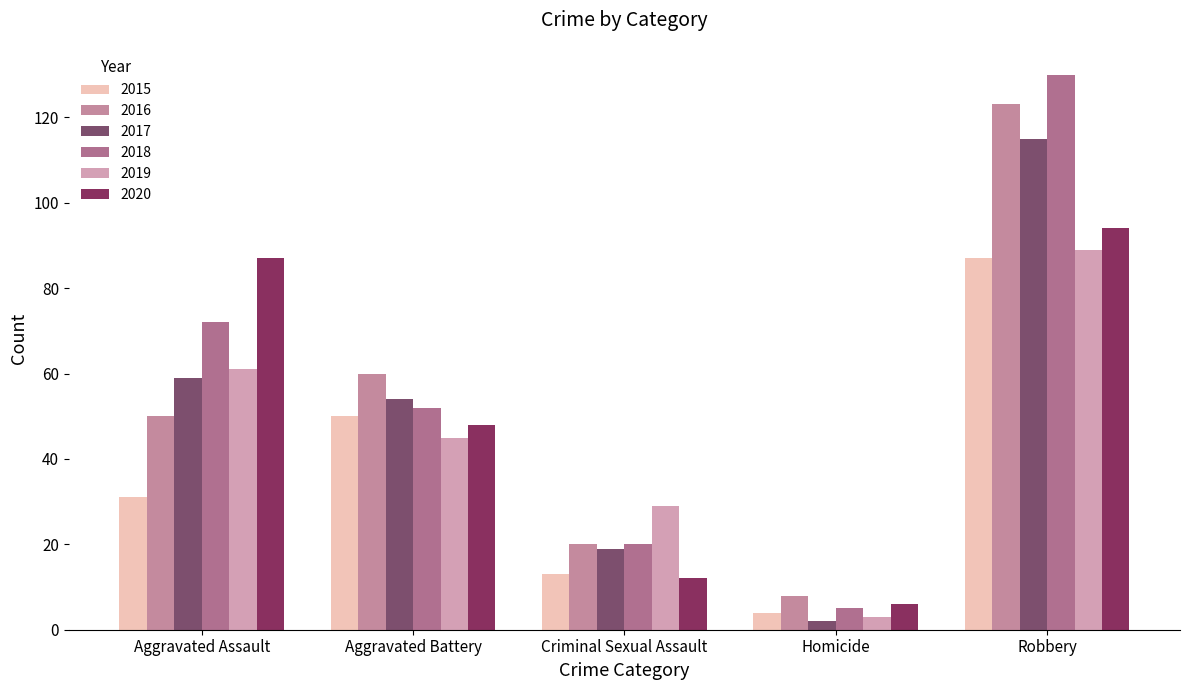

How many bars are there in total?

30